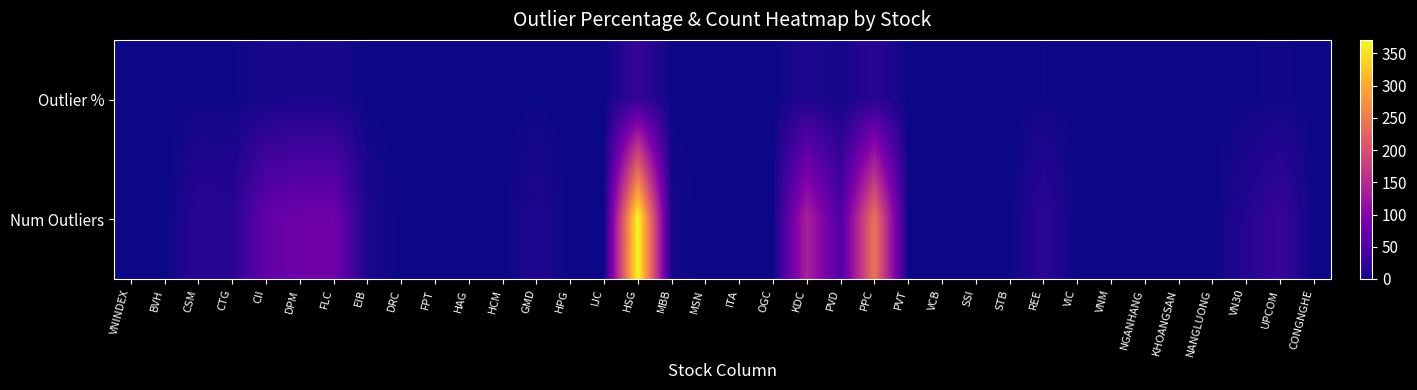

Reading left to right, list all the values displayed in this chart.

Outlier %: VNINDEX=0.0	BVH=0.0	CSM=1.3	CTG=1.2	CII=5.1	DPM=5.8	FLC=5.9	EIB=0.7	DRC=0.0	FPT=0.0	HAG=0.0	HCM=0.0	GMD=0.8	HPG=0.0	IJC=0.0	HSG=27.6	MBB=0.4	MSN=0.0	ITA=0.0	OGC=0.0	KDC=10.3	PVD=3.6	PPC=17.9	PVT=0.0	VCB=0.0	SSI=0.0	STB=0.0	REE=1.6	VIC=0.0	VNM=0.0	NGANHANG=0.0	KHOANGSAN=0.0	NANGLUONG=0.0	VN30=1.0	UPCOM=2.2	CONGNGHE=0.0
Num Outliers: VNINDEX=0.0	BVH=0.0	CSM=18.0	CTG=16.0	CII=68.0	DPM=78.0	FLC=80.0	EIB=9.0	DRC=0.0	FPT=0.0	HAG=0.0	HCM=0.0	GMD=11.0	HPG=0.0	IJC=0.0	HSG=371.0	MBB=5.0	MSN=0.0	ITA=0.0	OGC=0.0	KDC=138.0	PVD=49.0	PPC=241.0	PVT=0.0	VCB=0.0	SSI=0.0	STB=0.0	REE=21.0	VIC=0.0	VNM=0.0	NGANHANG=0.0	KHOANGSAN=0.0	NANGLUONG=0.0	VN30=14.0	UPCOM=30.0	CONGNGHE=0.0